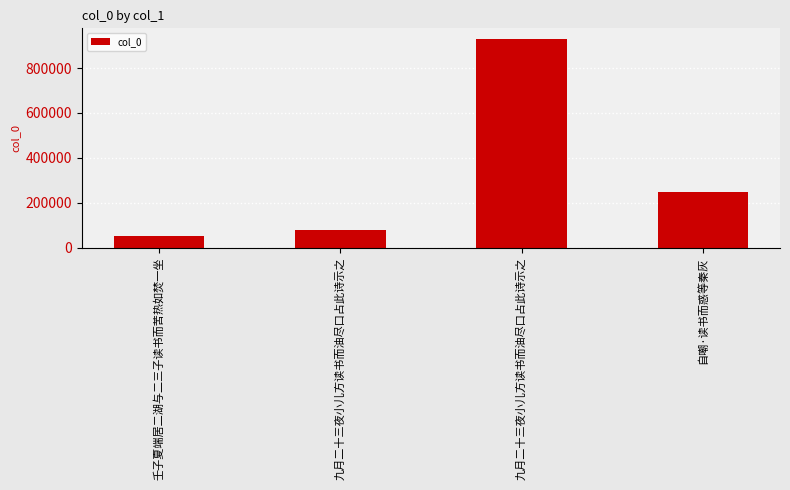

What is the greatest value displayed?

930390